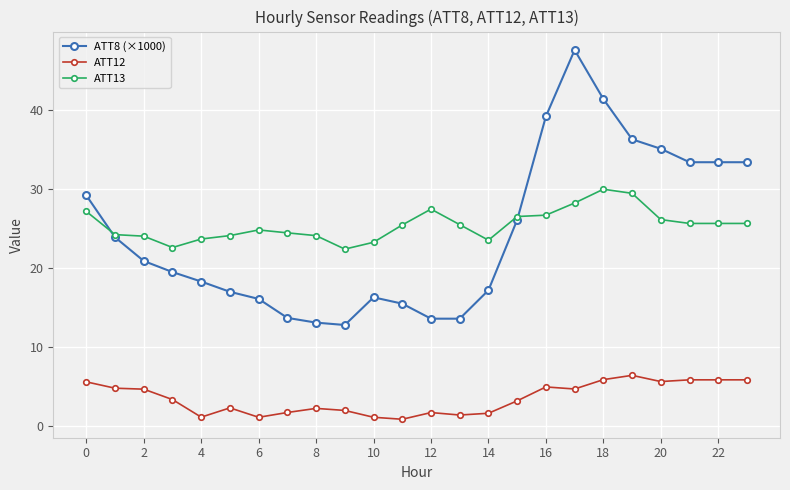

What is the average value of the ATT13 series?

25.5